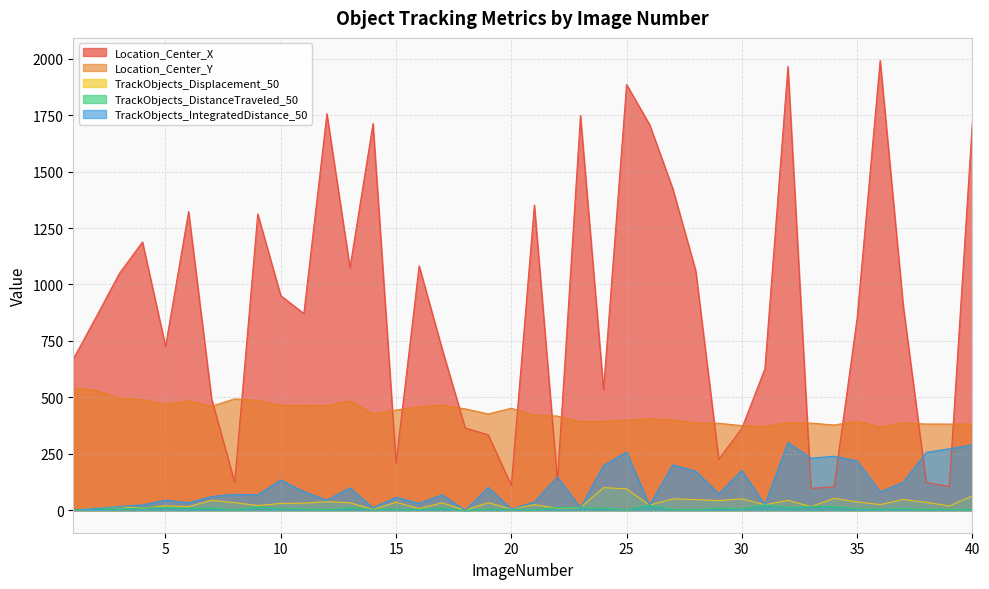

Where is the first local minimum for TrackObjects_Displacement_50?

4